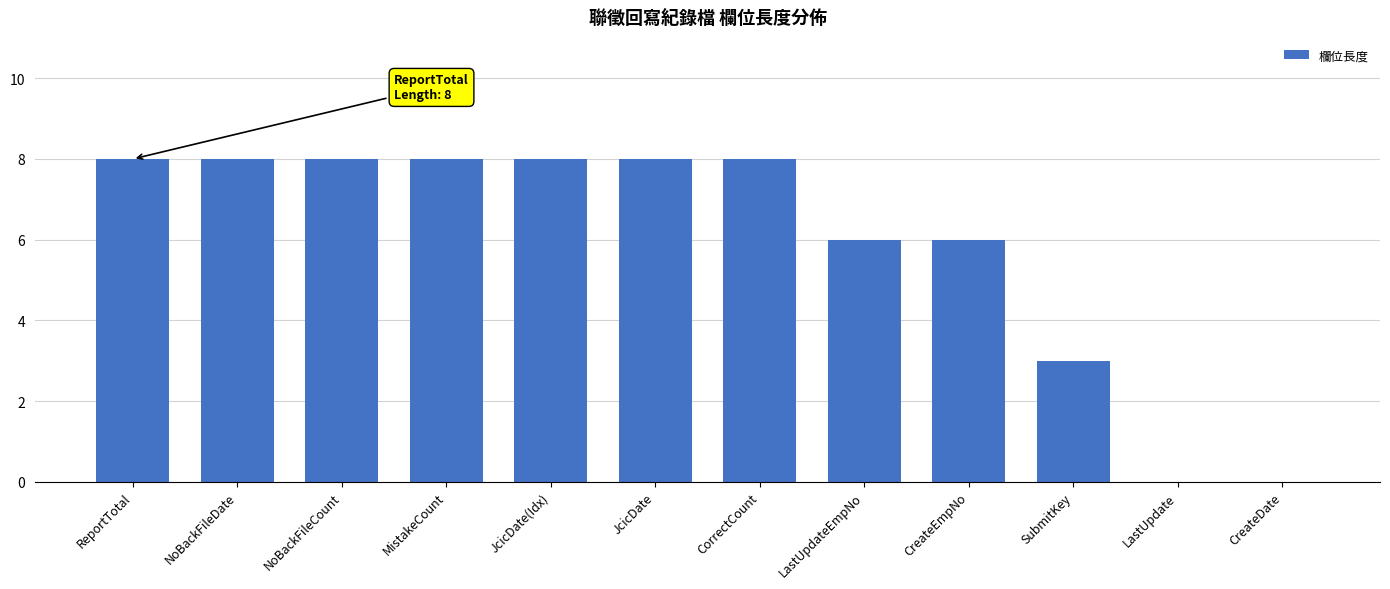

What is the greatest value displayed?

8